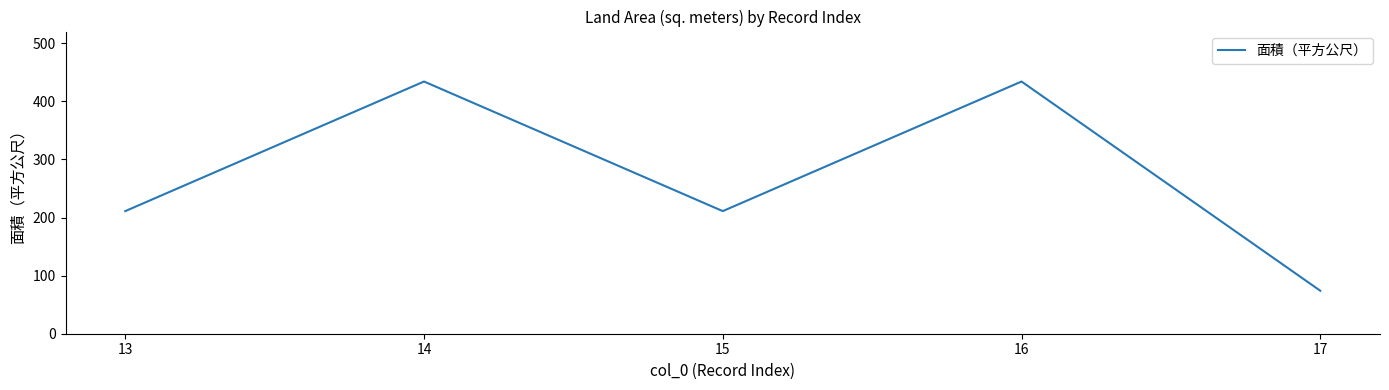

How many interior local valleys (lower than both neighbors) does the data have?

1